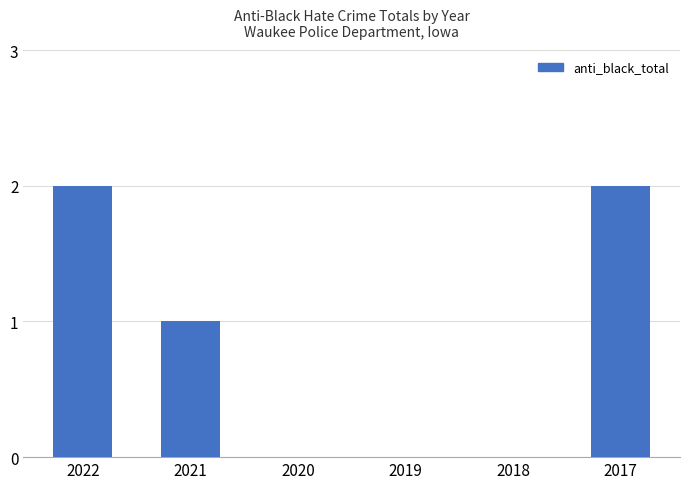

How many categories are shown in the chart?

6